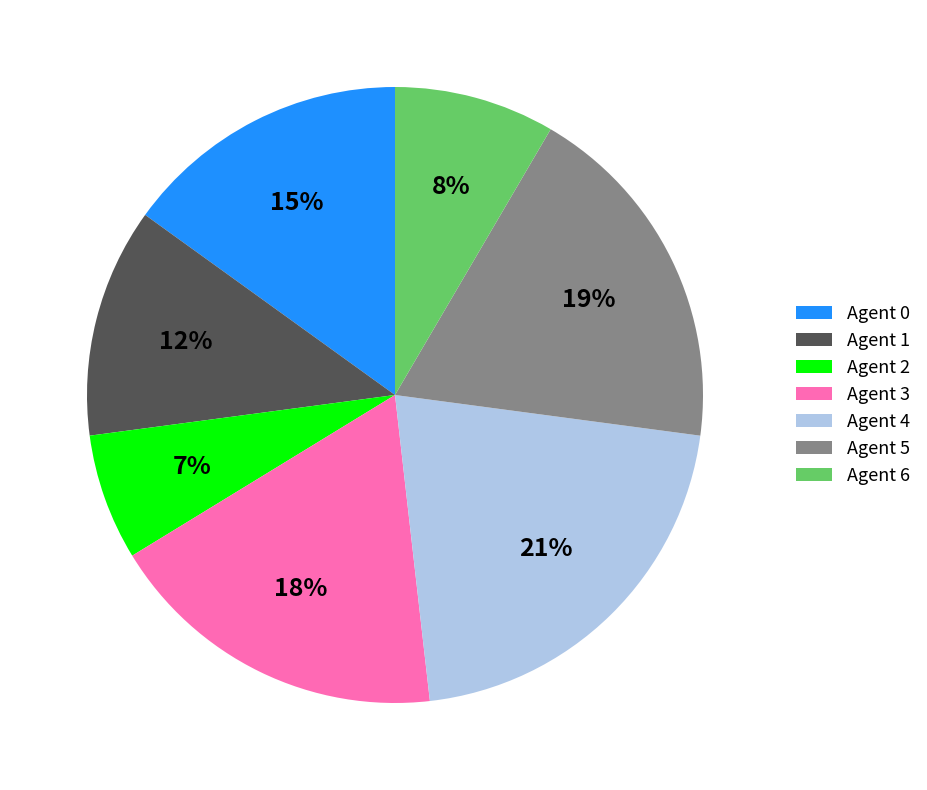

Does any single category account for the majority?

No